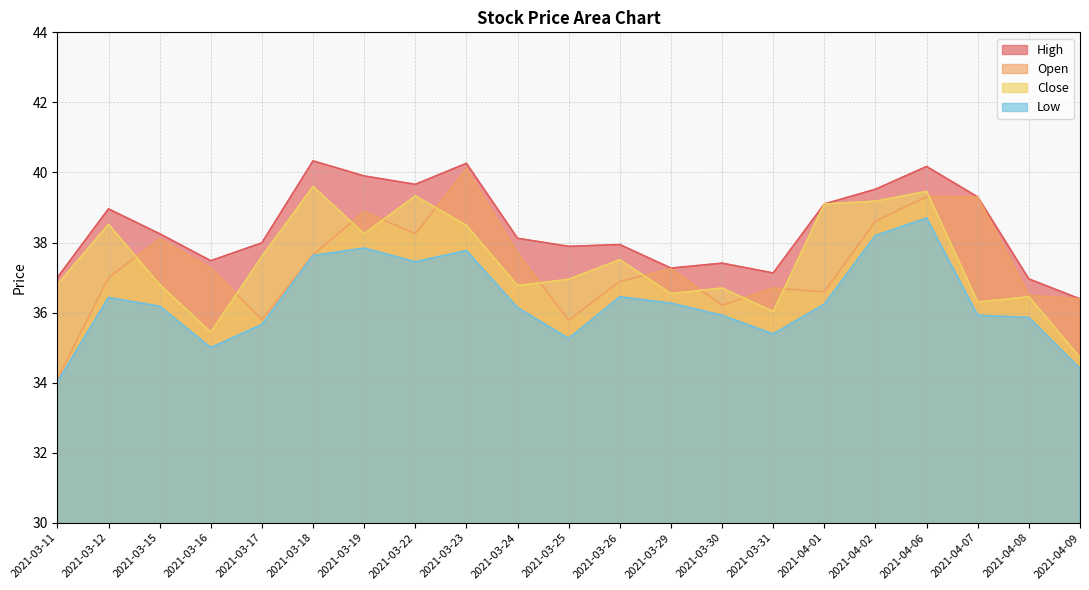

What is the label of the 5th point from the left?

2021-03-17